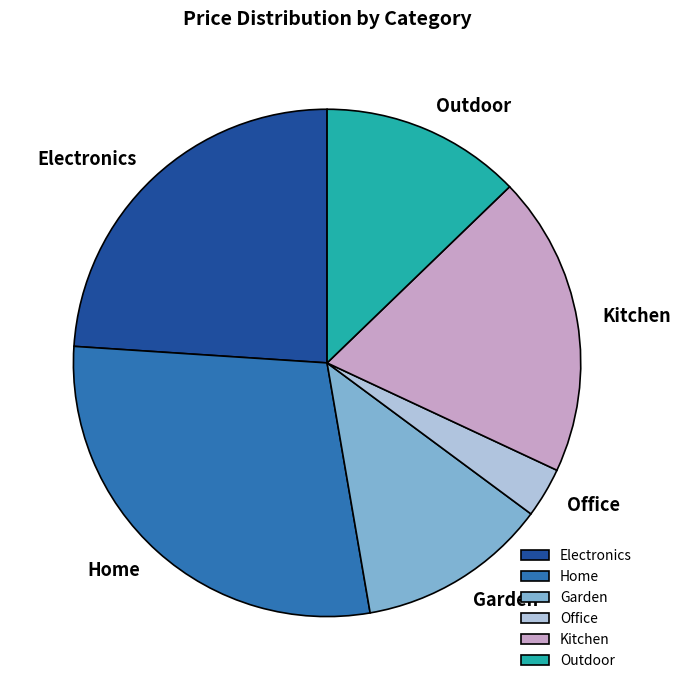

What is the largest slice in the pie chart?

Home